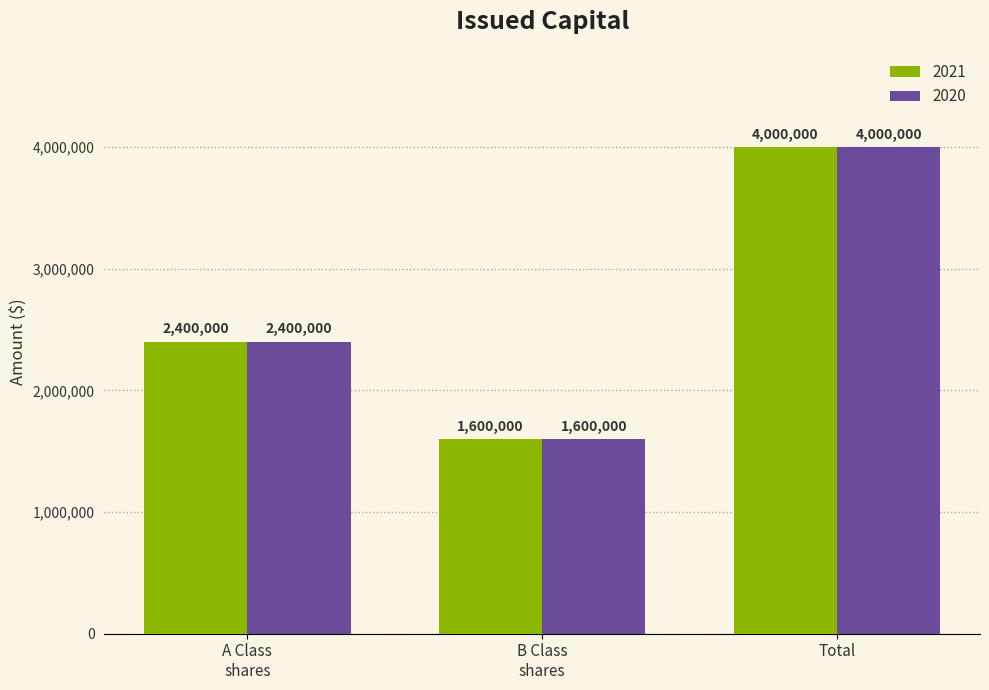

Reading right to left, what are all the values shown in this chart?

2021: 4000000	1600000	2400000
2020: 4000000	1600000	2400000